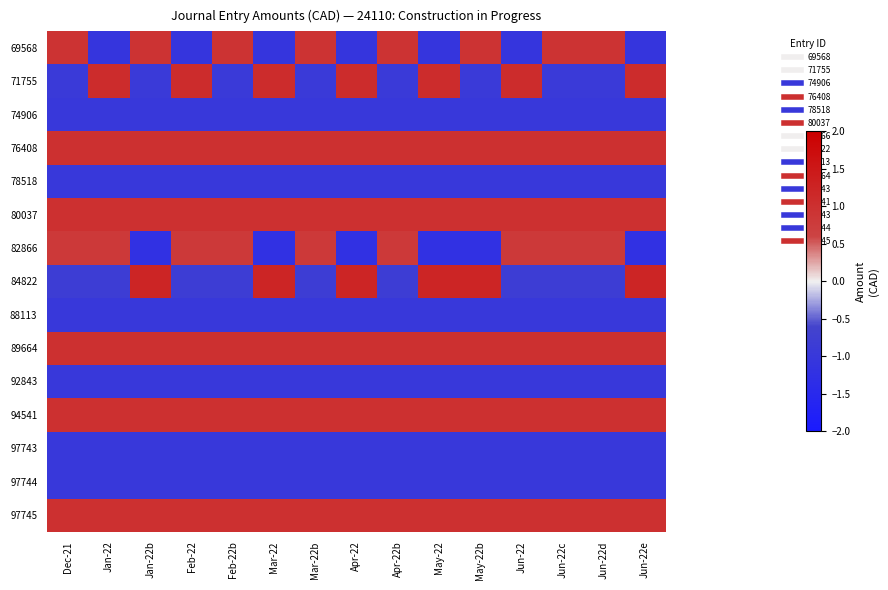

List the series in order of their peak value, lowest first.

74906, 78518, 88113, 92843, 97743, 97744, 82866, 69568, 76408, 80037, 89664, 94541, 97745, 71755, 84822